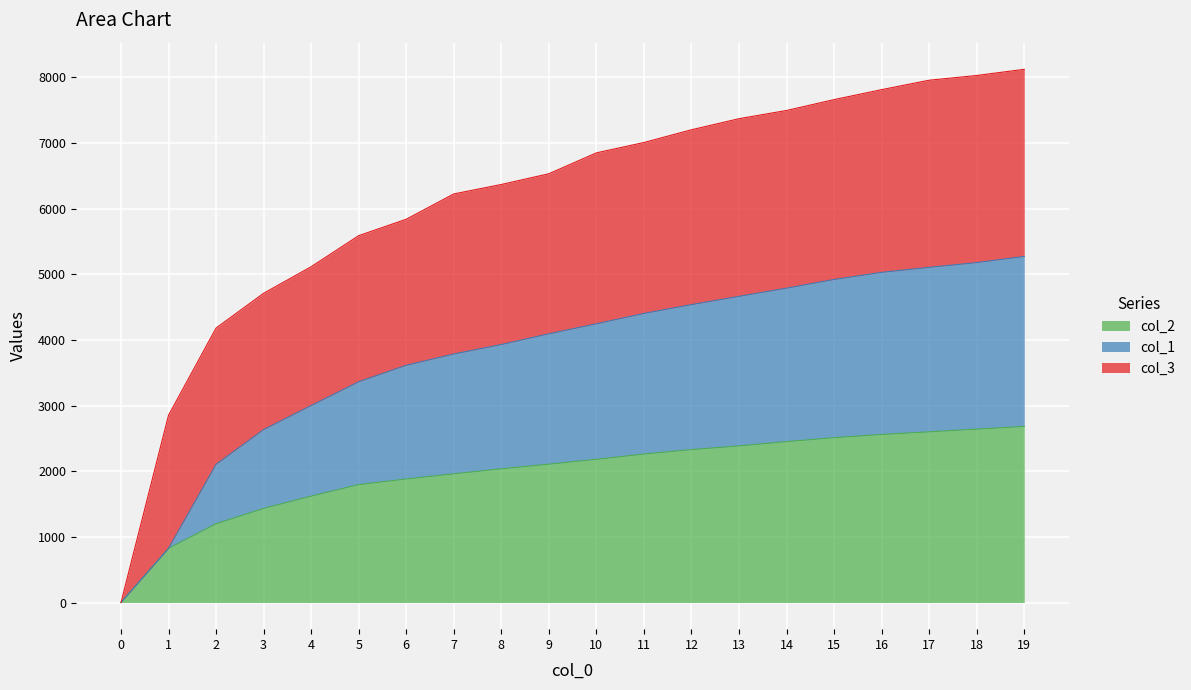

True or false: col_1 and col_2 intersect in this chart.

False